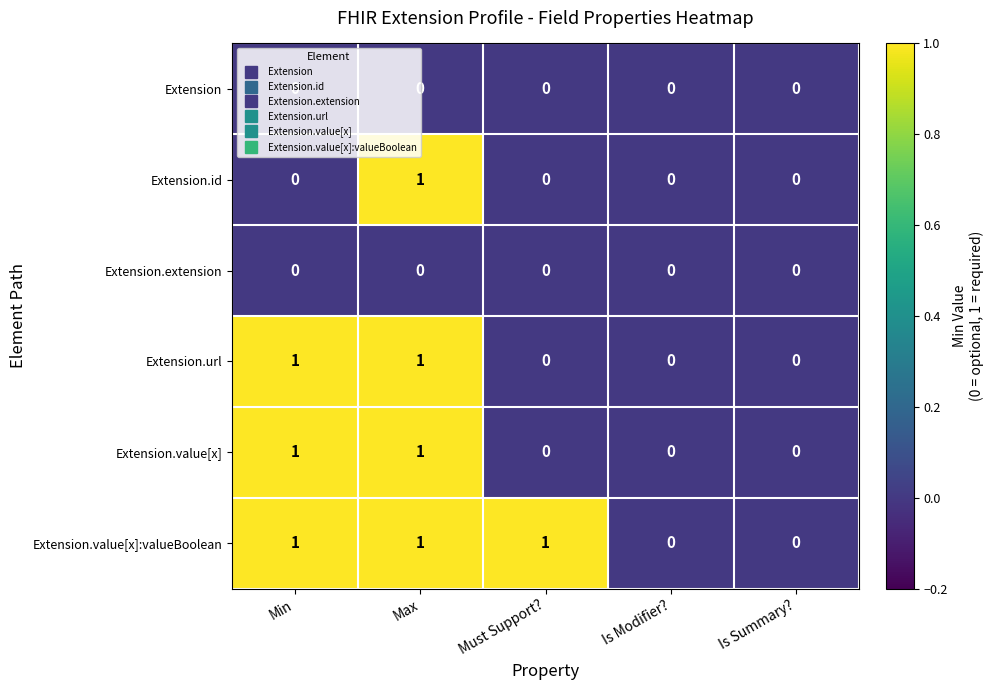

The Extension.url series shows 0 at Is Modifier?. True or false?

True